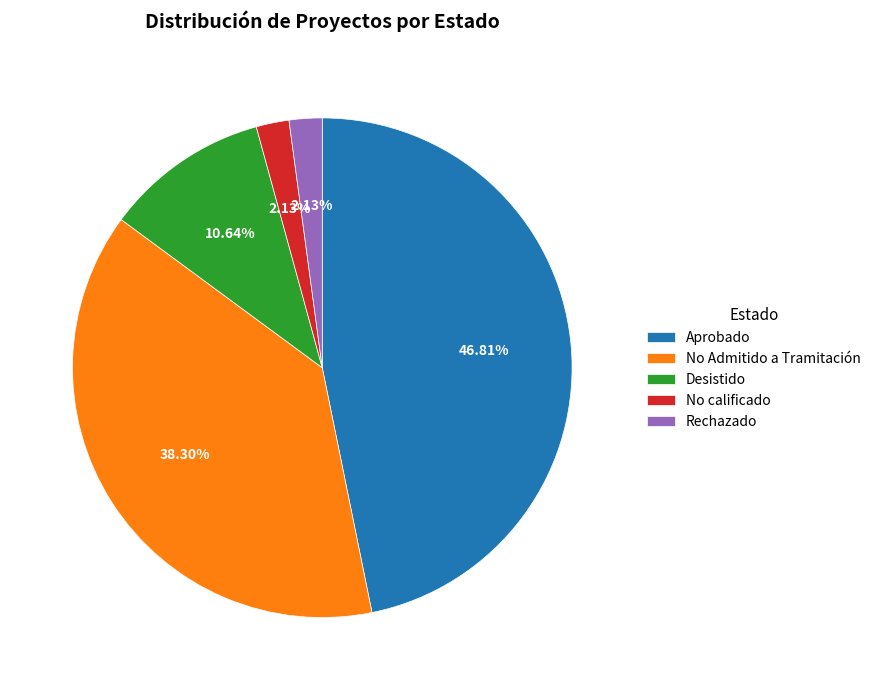

Which has a higher value, Aprobado or No Admitido a Tramitación?

Aprobado